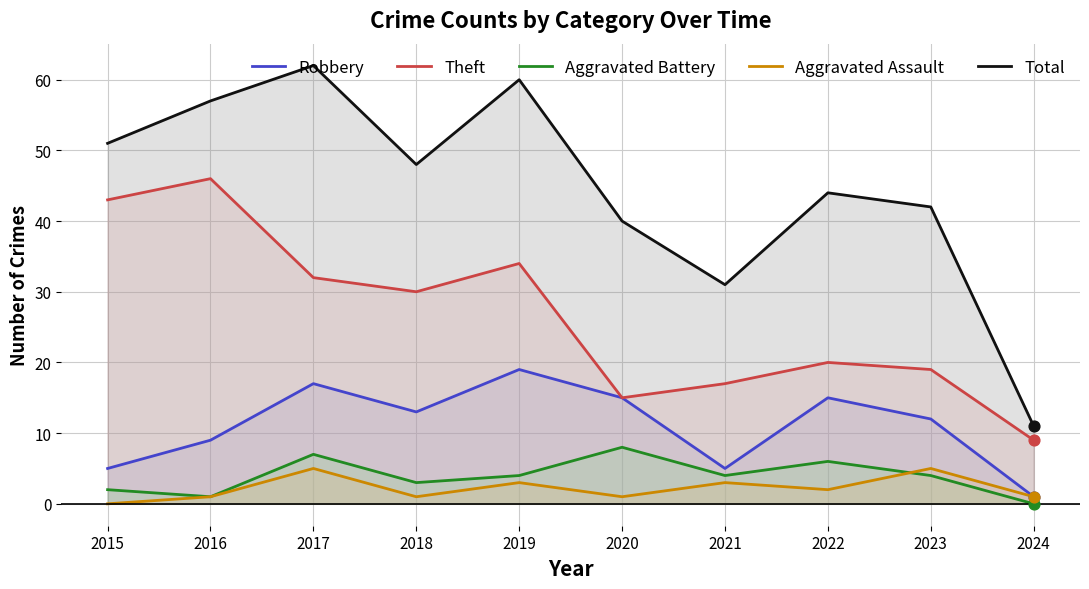

Which series has the largest total across all categories?

Total